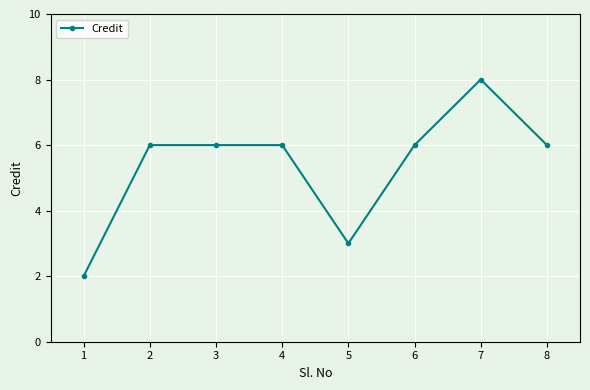

The chart shows a value of 10 at 2. True or false?

False